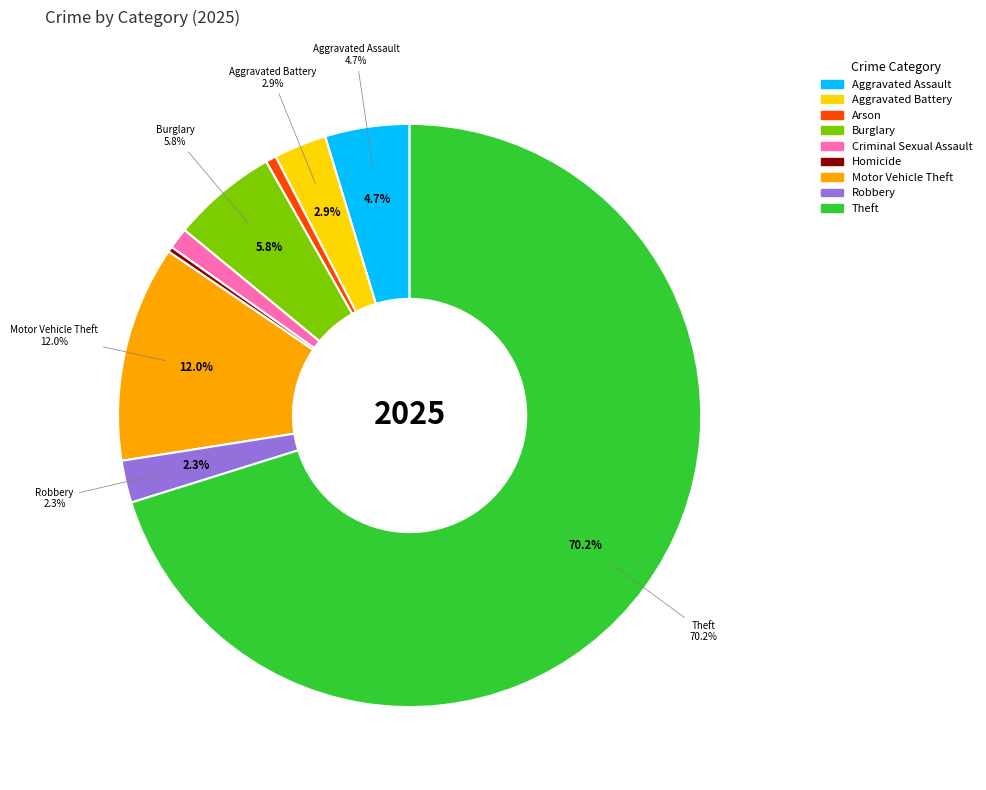

What is the smallest slice in the pie chart?

Homicide